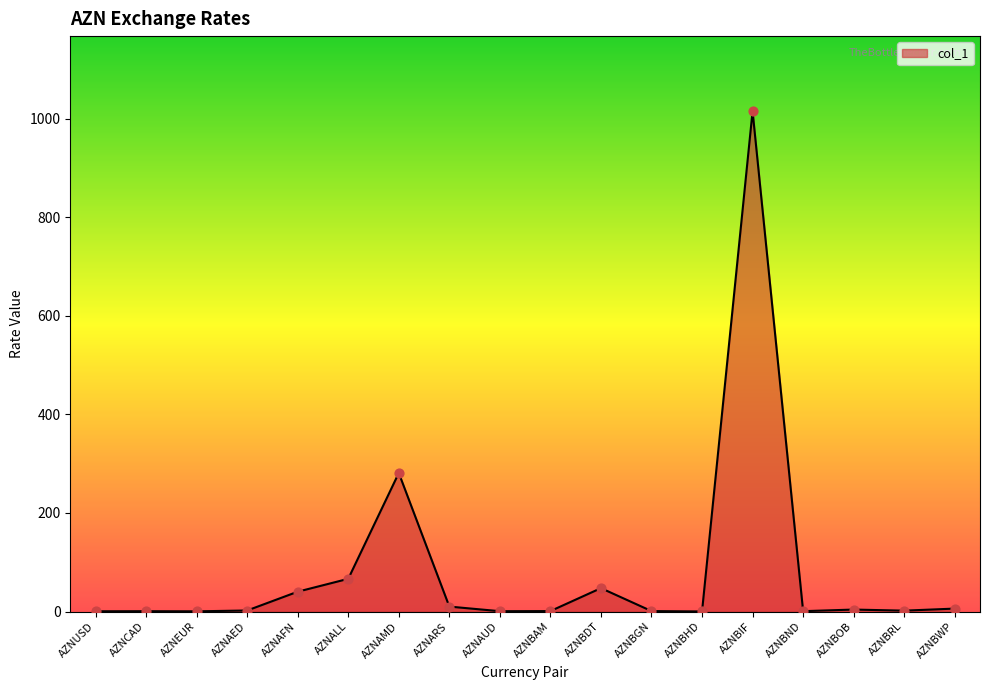

Which has a higher value, AZNBDT or AZNCAD?

AZNBDT